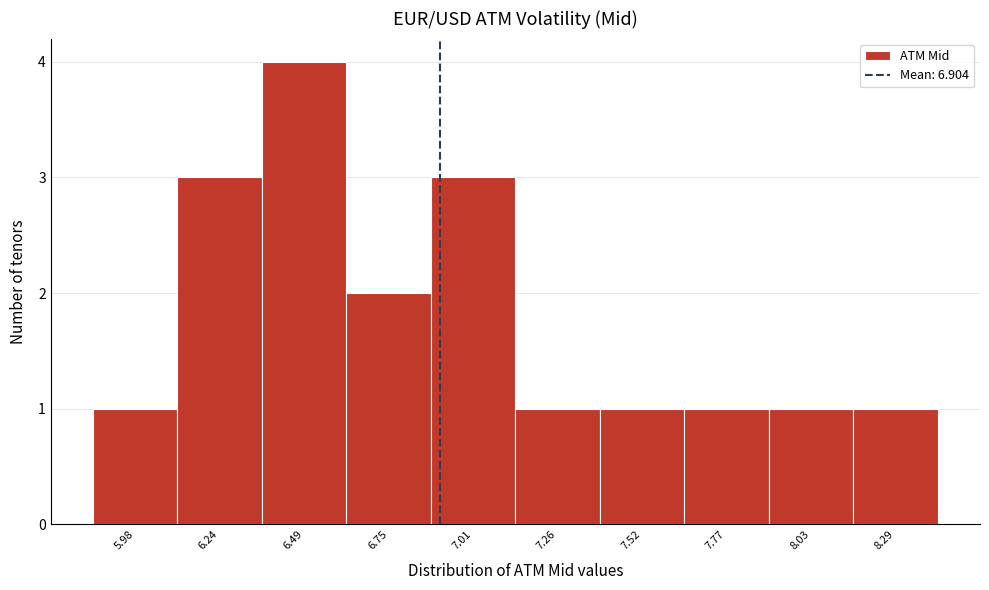

What is the height of the bar covering 6.10 to 6.35 on the x-axis? Neither the bar edges nor the heights are printed on the chart, so give them approximately, as read against the axes.

3